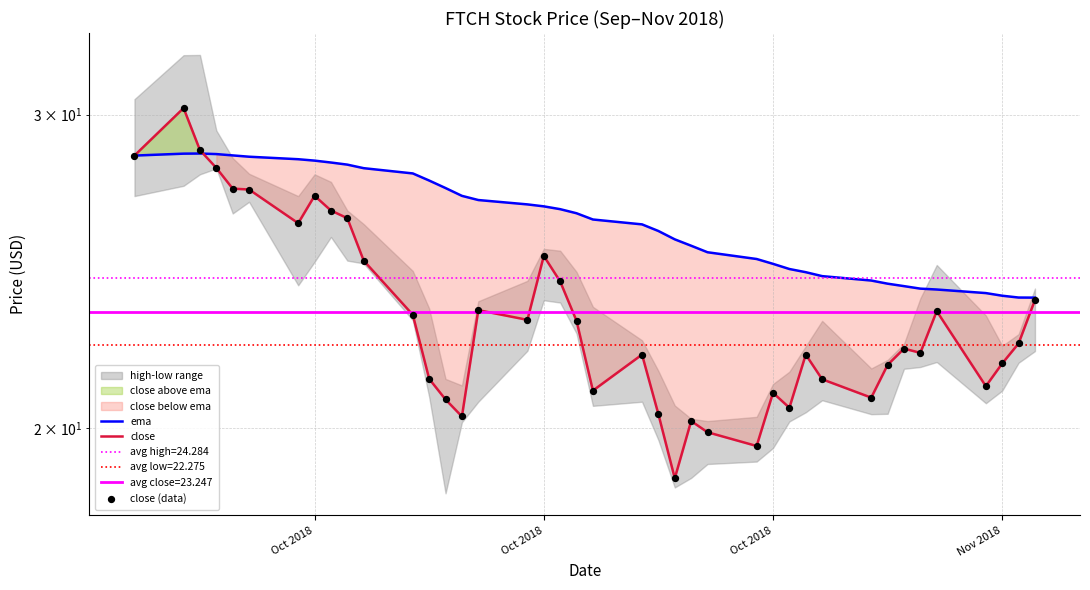

Which series has the largest Y range (max minus min)?

close